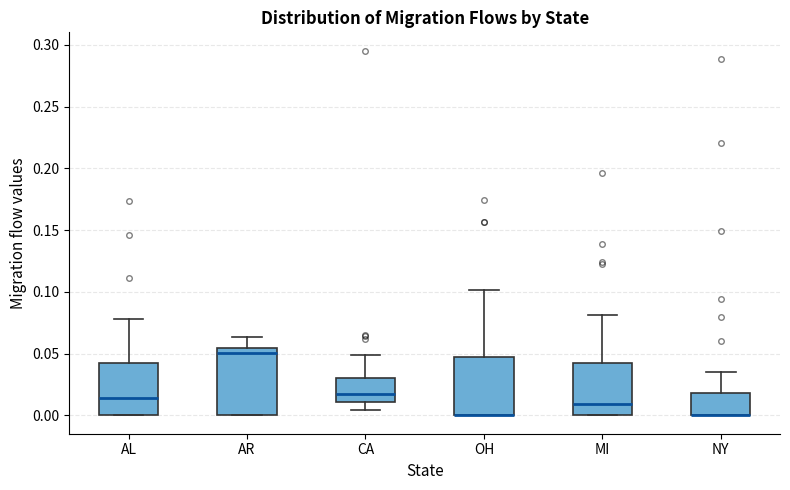

Reading left to right, transcribe this box plot: for each box, give where its median line is, the range the box spans, and where its two whiskers end, as read against the y-axis. The values are not printed on the chart, so give them approximately, as read against the axis.

AL: median 0.015, box 0.000 to 0.045, whiskers 0.000 to 0.080
AR: median 0.050, box 0.000 to 0.055, whiskers 0.000 to 0.065
CA: median 0.015, box 0.010 to 0.030, whiskers 0.005 to 0.050
OH: median 0.000 (drawn on the box's lower edge), box 0.000 to 0.045, whiskers 0.000 to 0.100
MI: median 0.010, box 0.000 to 0.045, whiskers 0.000 to 0.080
NY: median 0.000 (drawn on the box's lower edge), box 0.000 to 0.020, whiskers 0.000 to 0.035